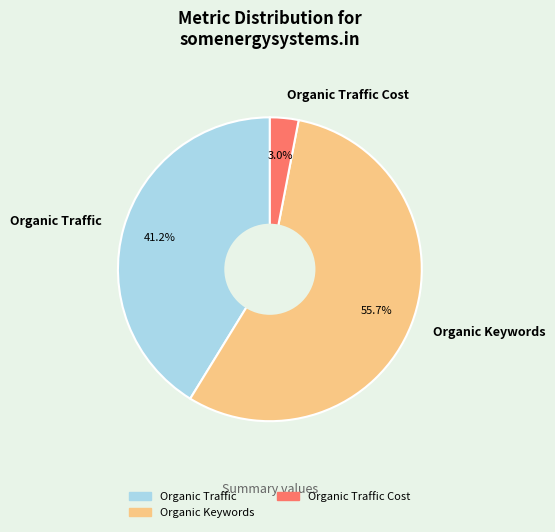

How many slices are in this pie chart?

3